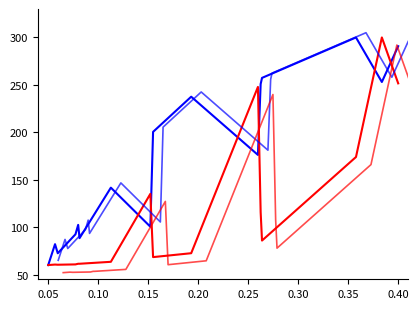

What is the approximate value of patients_recovered at 0.10?

72.4